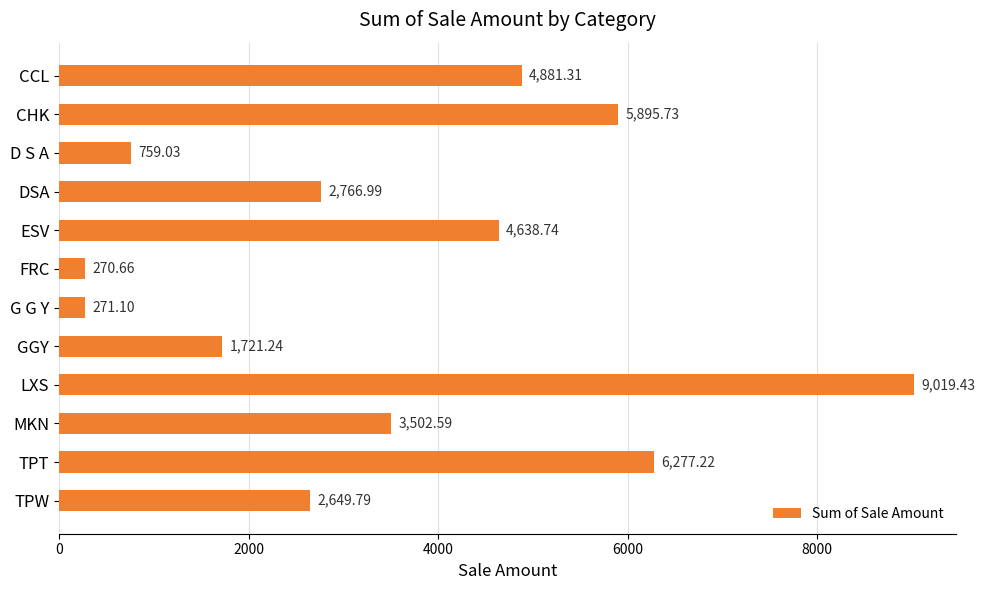

What is the sum of the values at G G Y and LXS?

9290.5